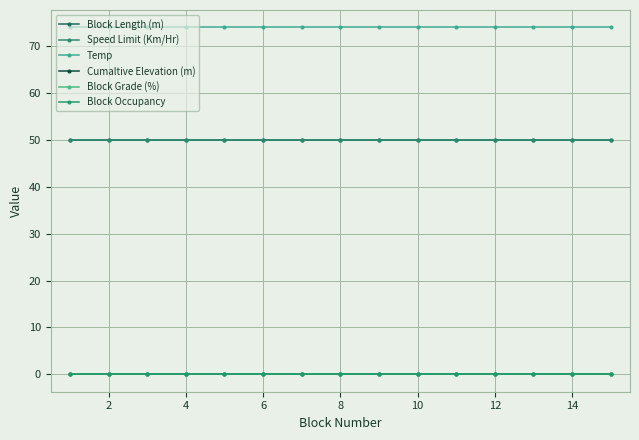

What is the maximum value shown in the chart?

74